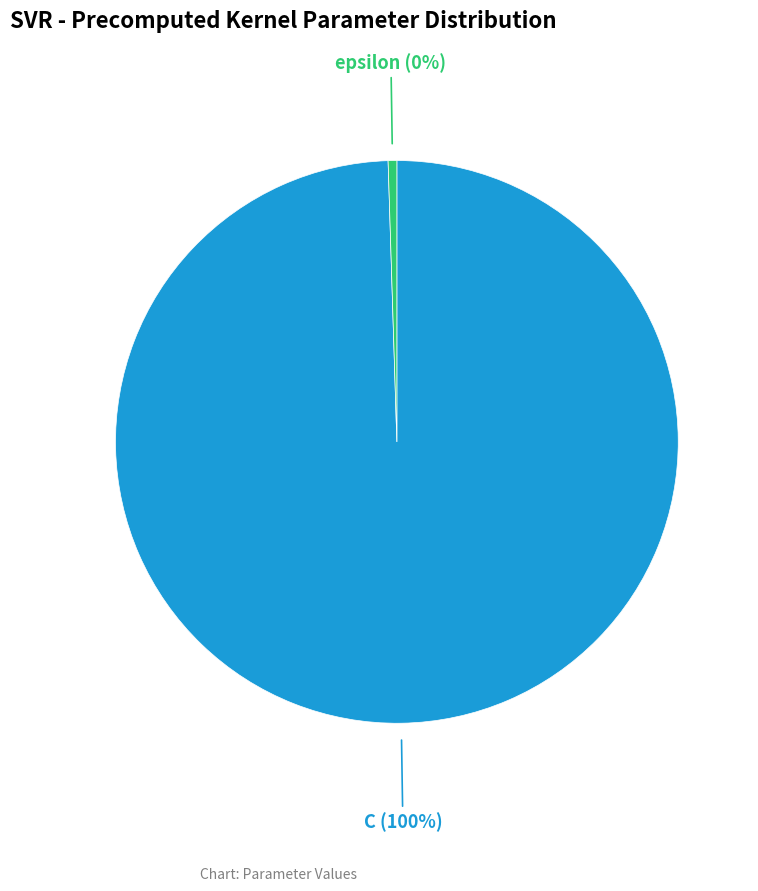

Which slice is the largest?

C